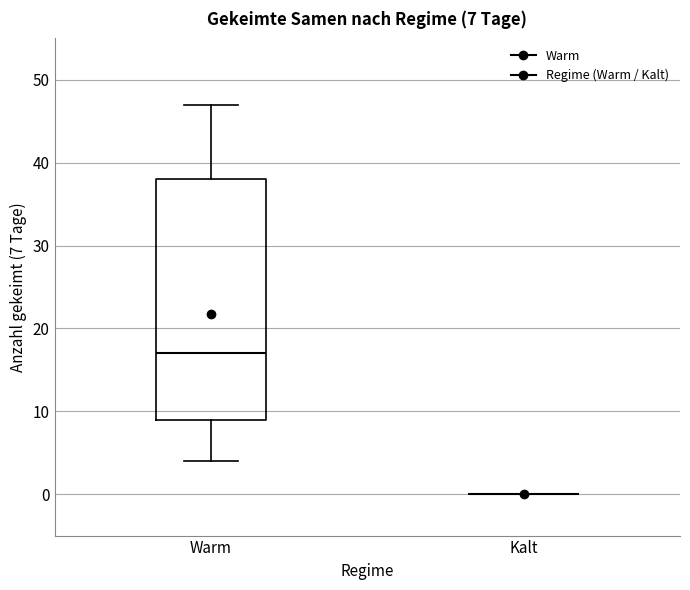

Which box is the tallest, from its lower edge to its upper edge?

Warm